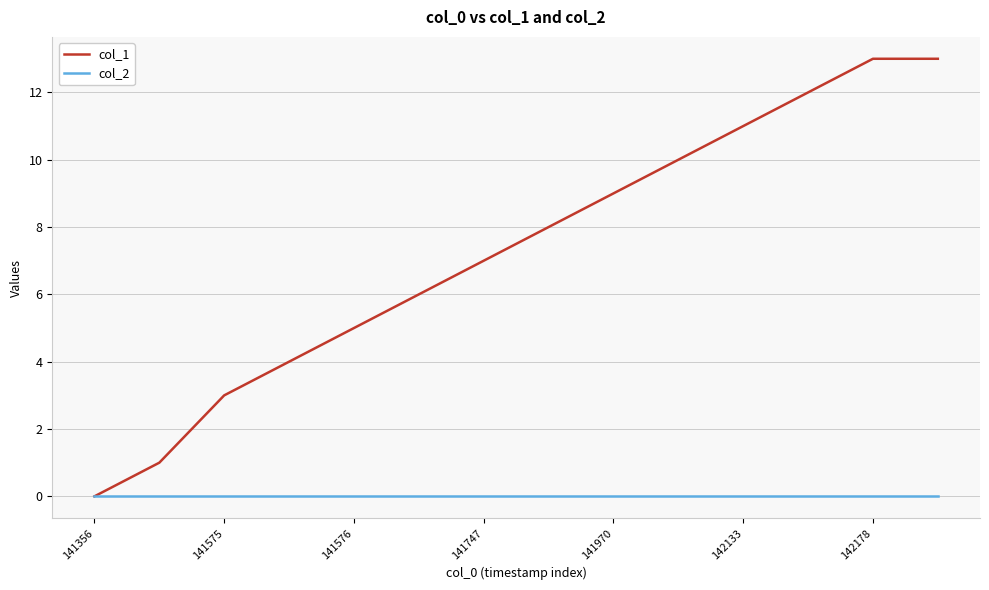

Which series has the largest total across all categories?

col_1